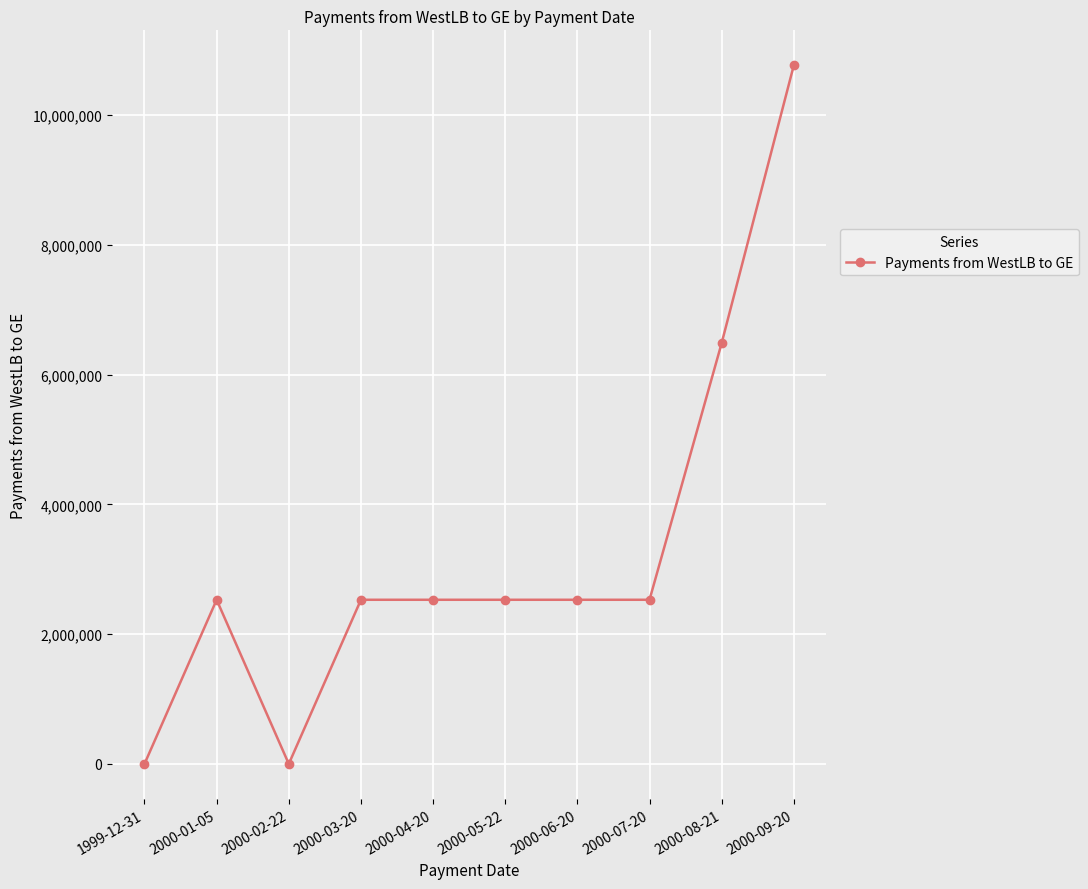

What is the difference between the second highest and second lowest values?

6485782.8